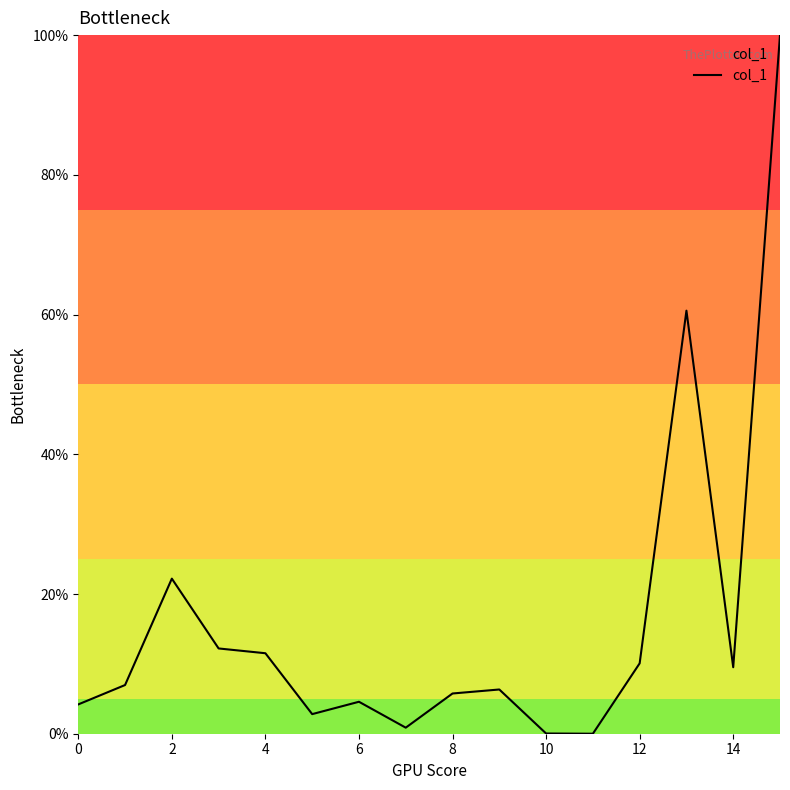

What is the maximum value shown in the chart?

100.0